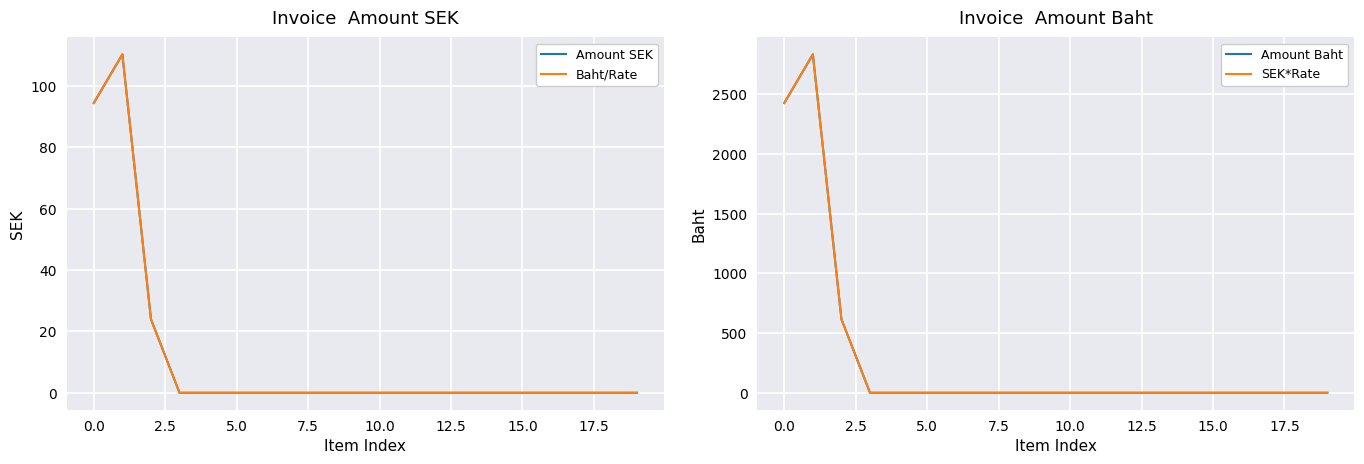

The value of Amount SEK at 15.0 is -63.5. True or false?

False